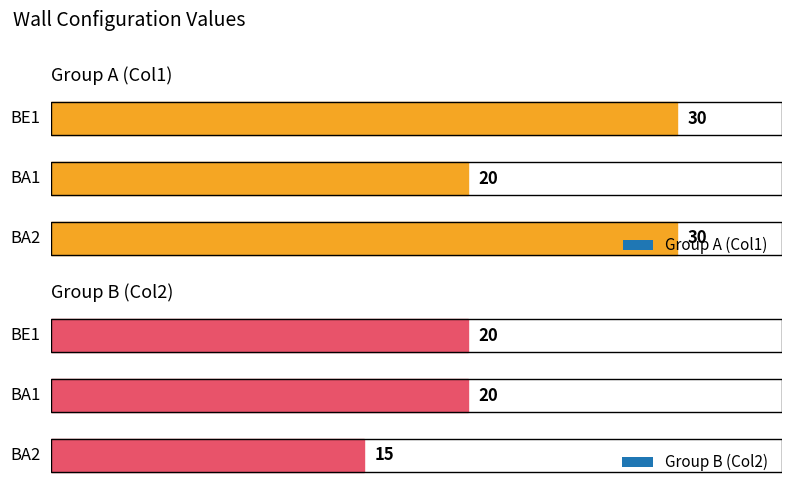

What position from the left is BE1?

1